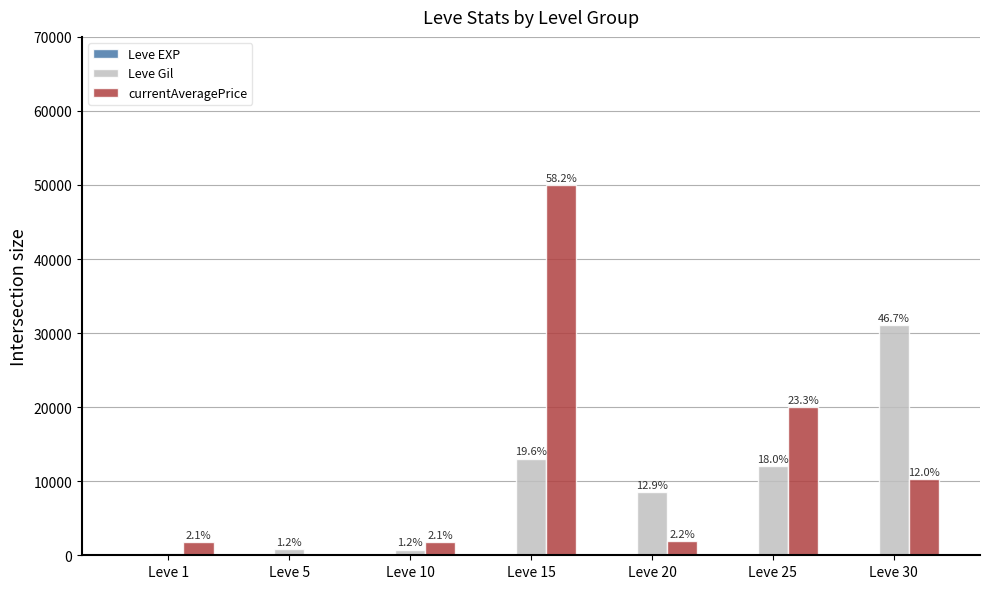

At which category is the sum across all series the highest?

Leve 15